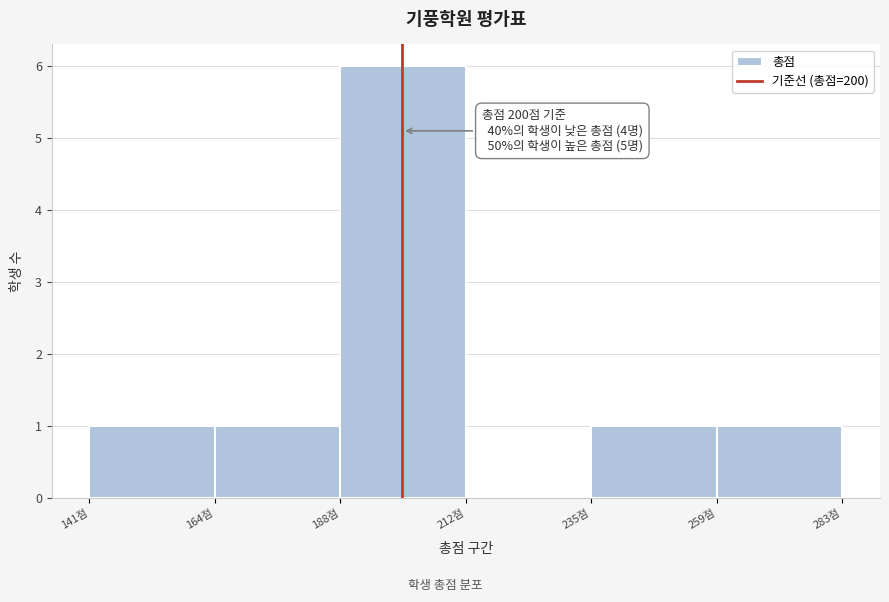

Over which range of the x-axis is the bar tallest?

190 to 210